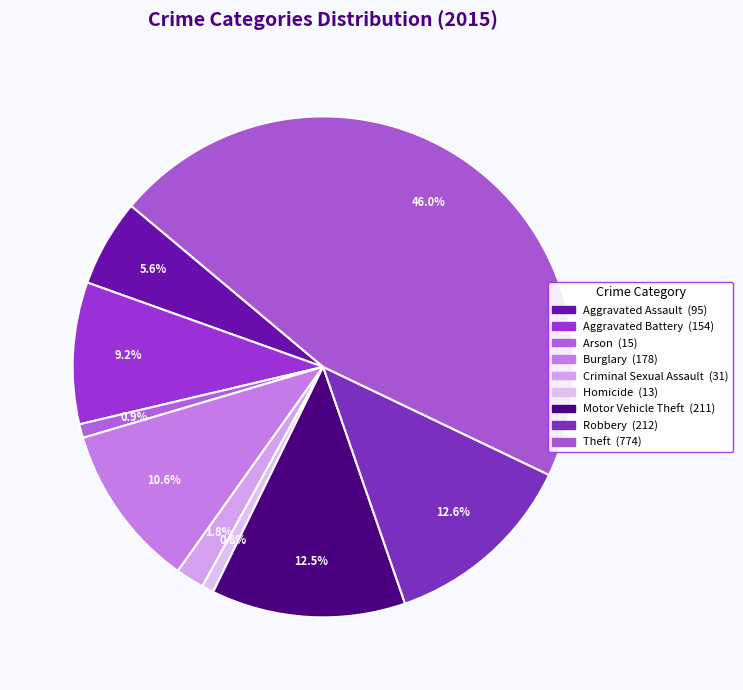

What is the total percentage of Arson and Burglary?

11.5%